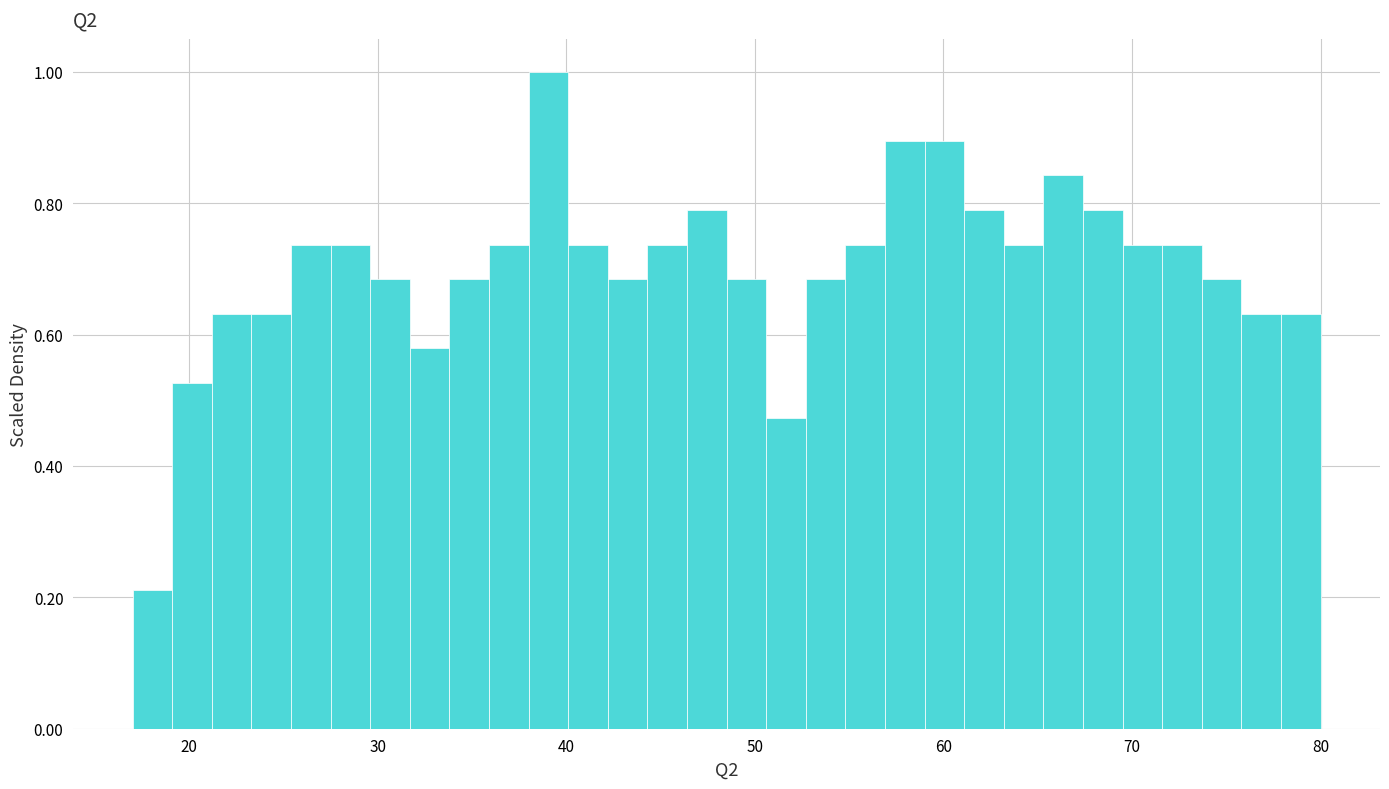

Read against the x-axis, roughly where is the centre of the tallest bar?

39